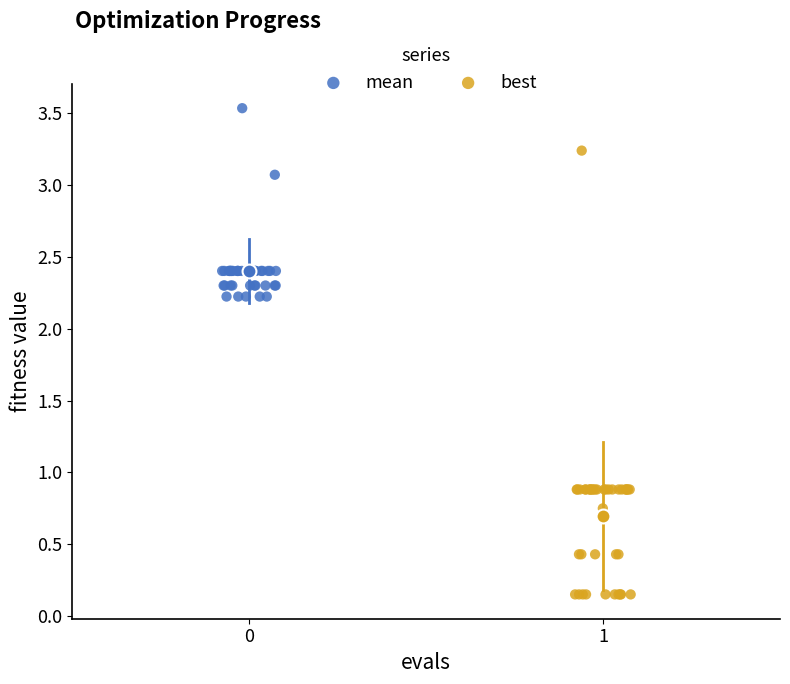

What are all the series names shown in the legend?

mean, best